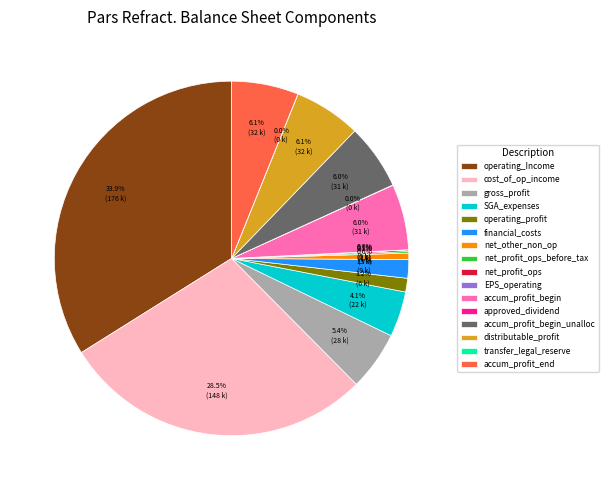

Between SGA_expenses and gross_profit, which is larger?

gross_profit